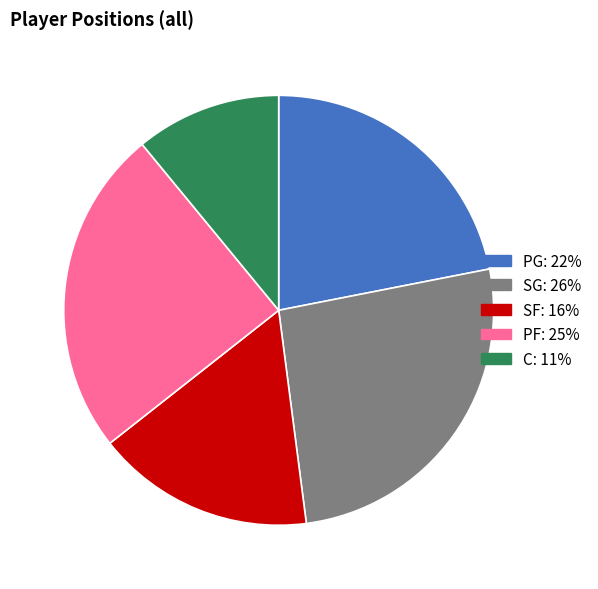

Do SG and PG together represent more than half of the pie?

No